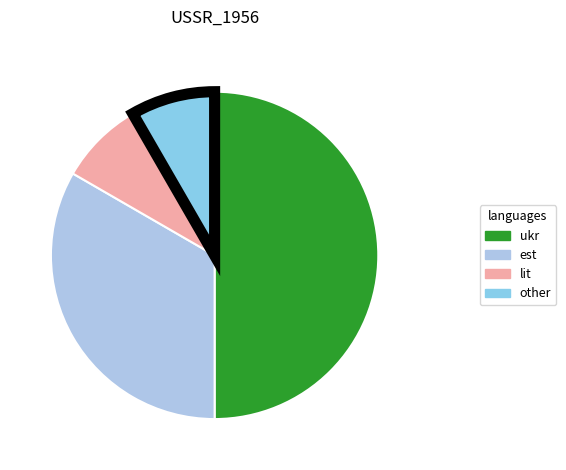

How many segments does this pie chart have?

4